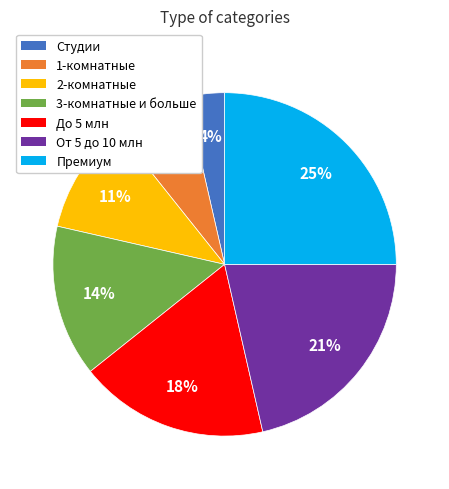

To the nearest percent, what is the average slice percentage?

14%